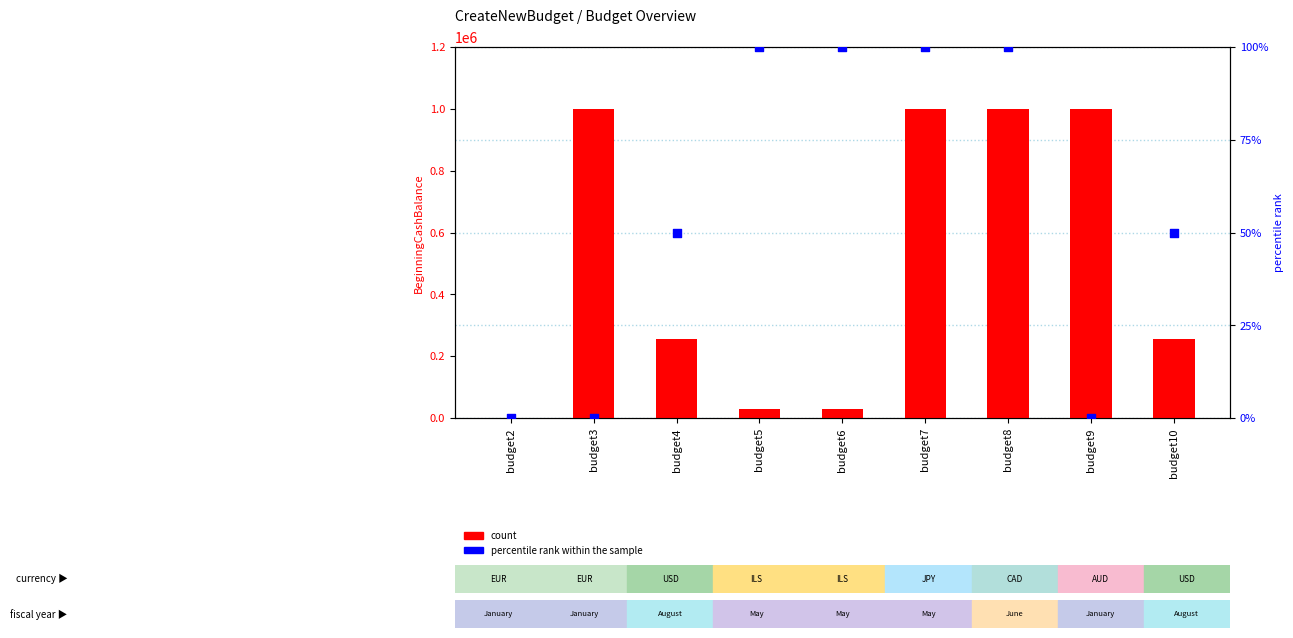

At which category is the sum across all series the highest?

budget7